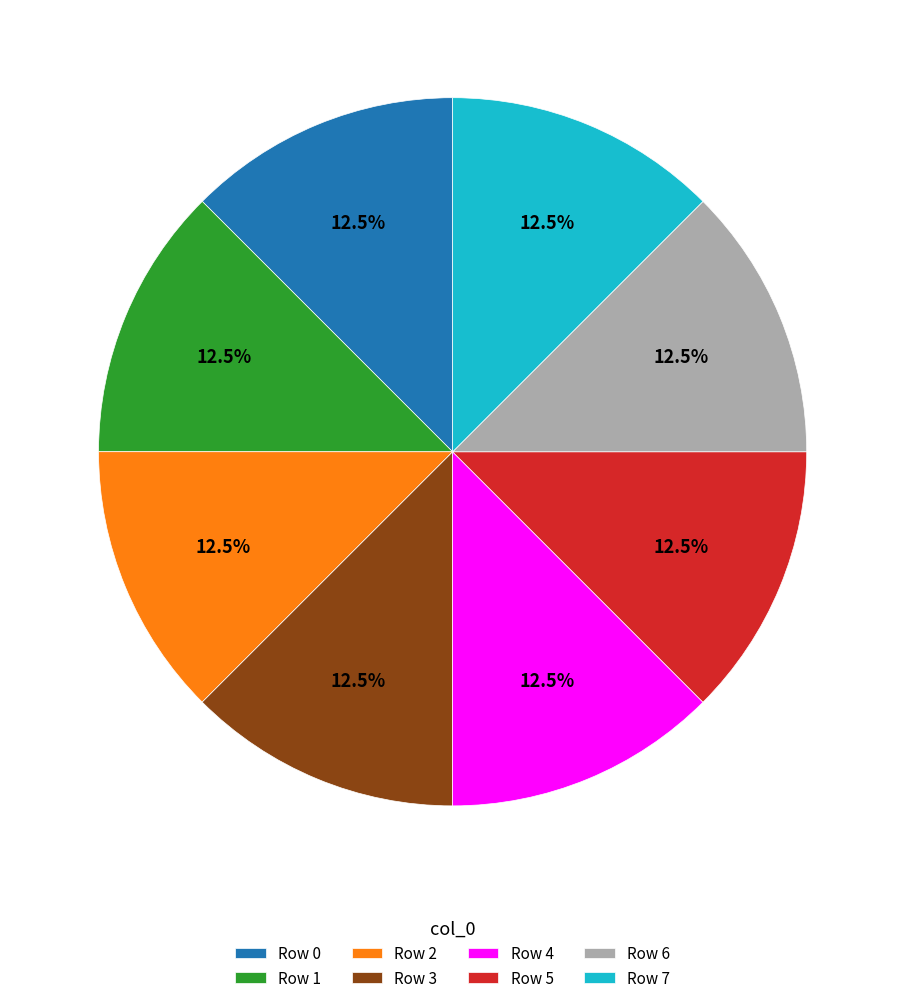

Combined, do Row 4 and Row 1 account for over 50%?

No